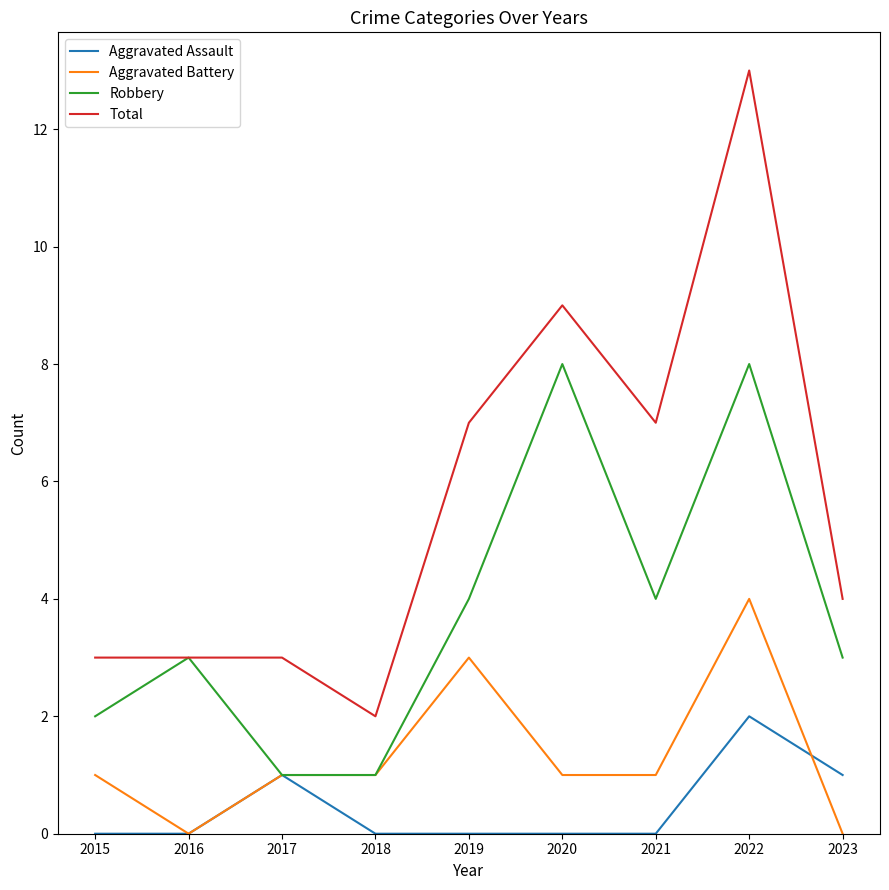

List the series in order of their overall mean, highest first.

Total, Robbery, Aggravated Battery, Aggravated Assault